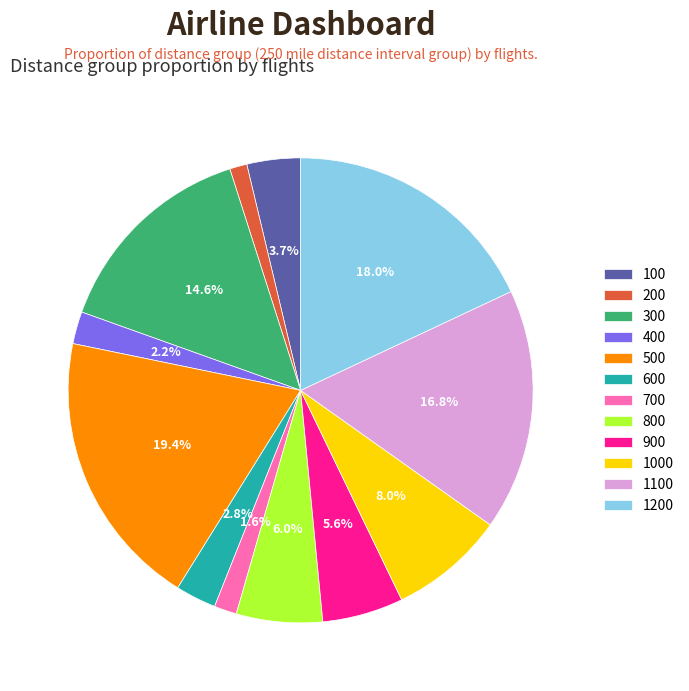

The 200 slice represents 1% of the pie. True or false?

True